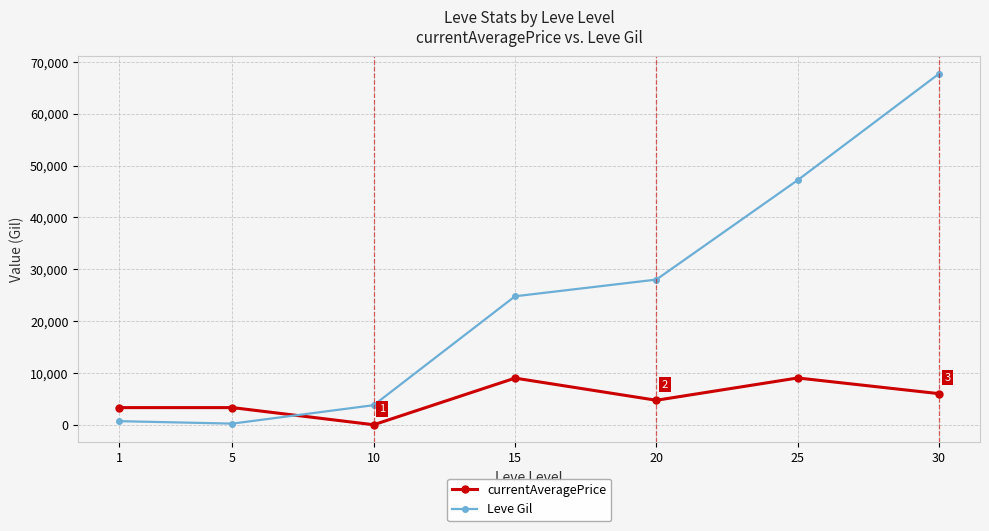

How many times do currentAveragePrice and Leve Gil cross each other?

1